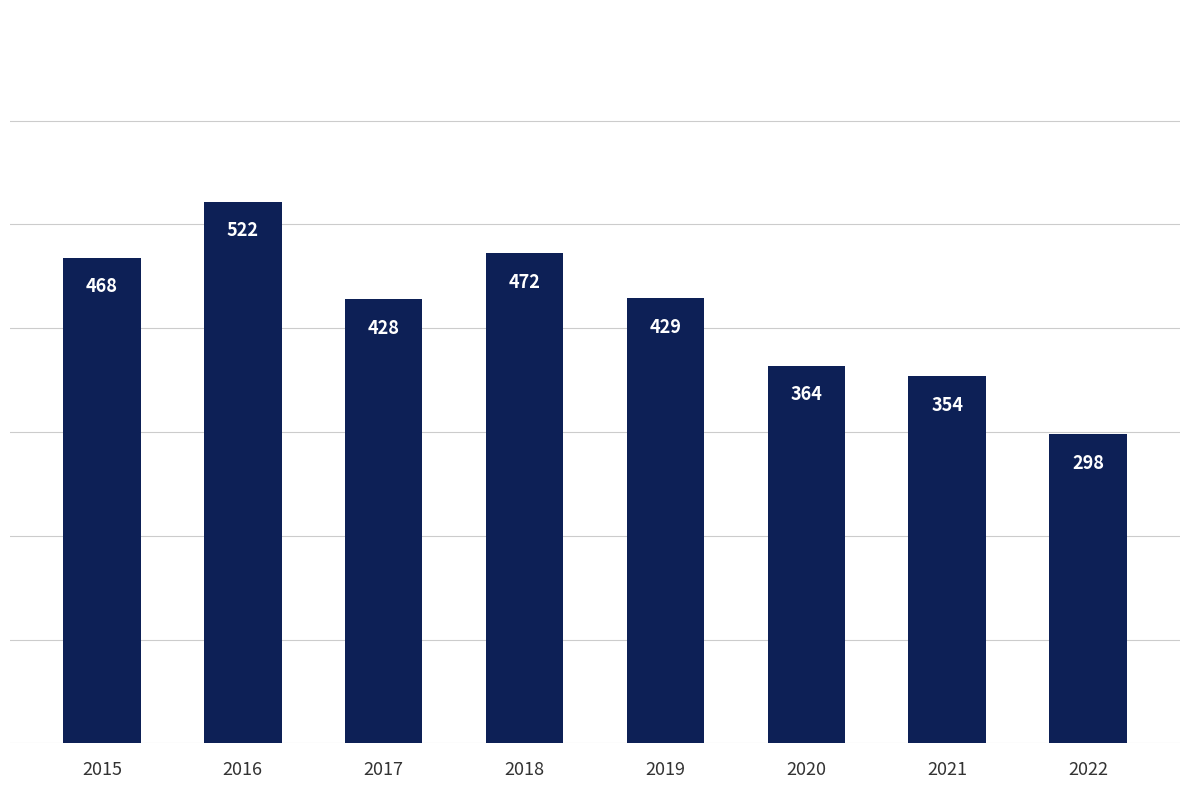

List the labels in order of value, smallest first.

2022, 2021, 2020, 2017, 2019, 2015, 2018, 2016